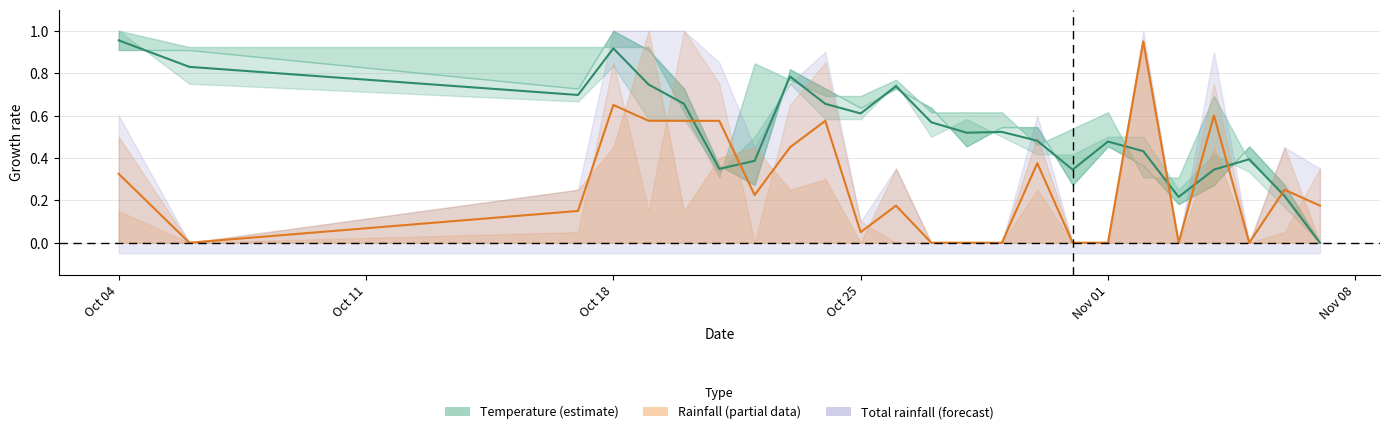

What is the maximum value for temp_min?

1.0